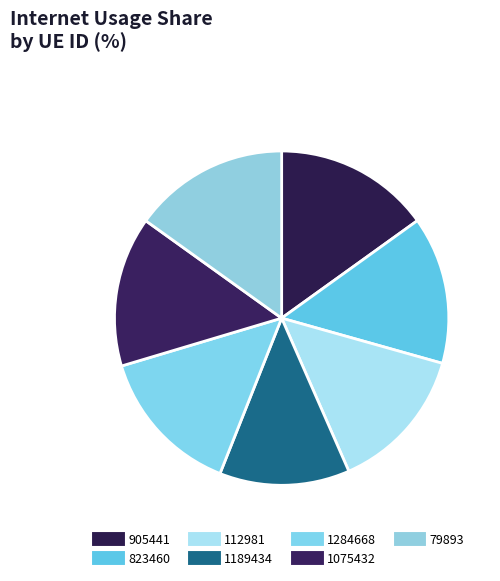

How many segments does this pie chart have?

7